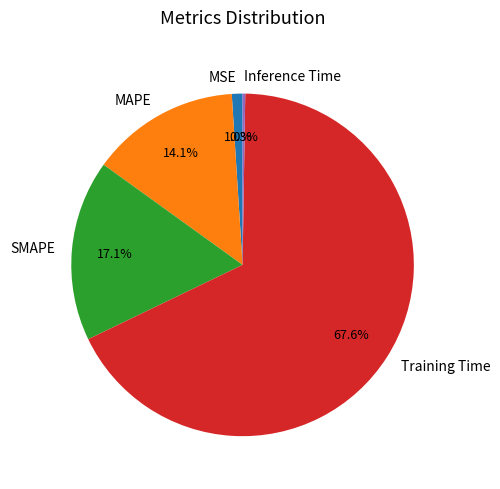

To the nearest percent, what is the average slice percentage?

20%